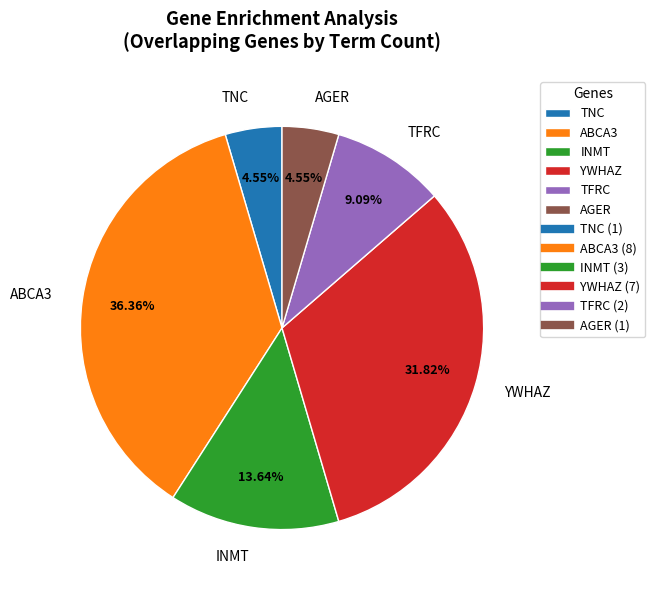

Combined, do TFRC and YWHAZ account for over 50%?

No